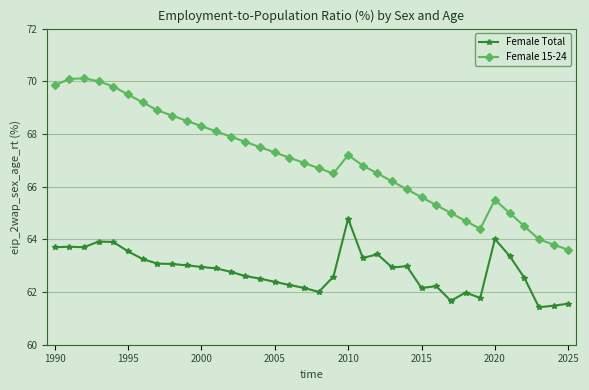

True or false: Female 15-24 and Female Total intersect in this chart.

False